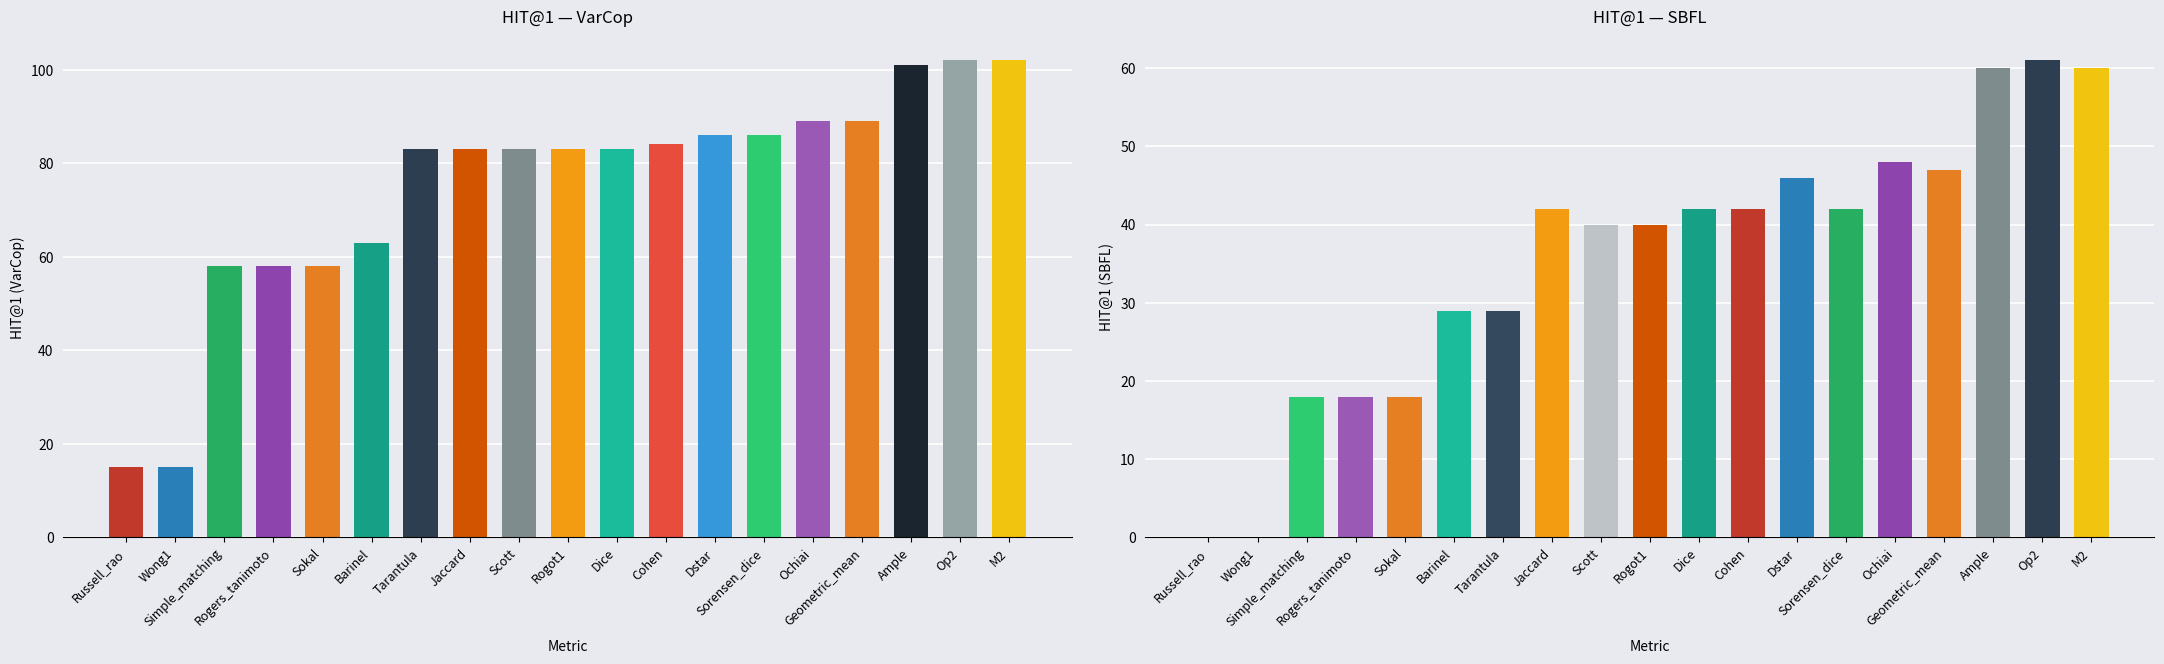

Is the value of VarCop at Barinel greater than the value of SBFL at Sorensen_dice?

Yes